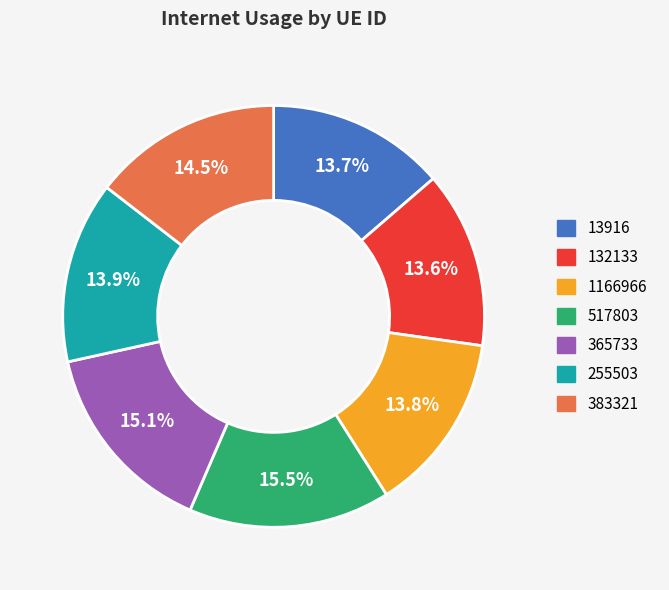

To the nearest percent, what portion does 365733 represent?

15%